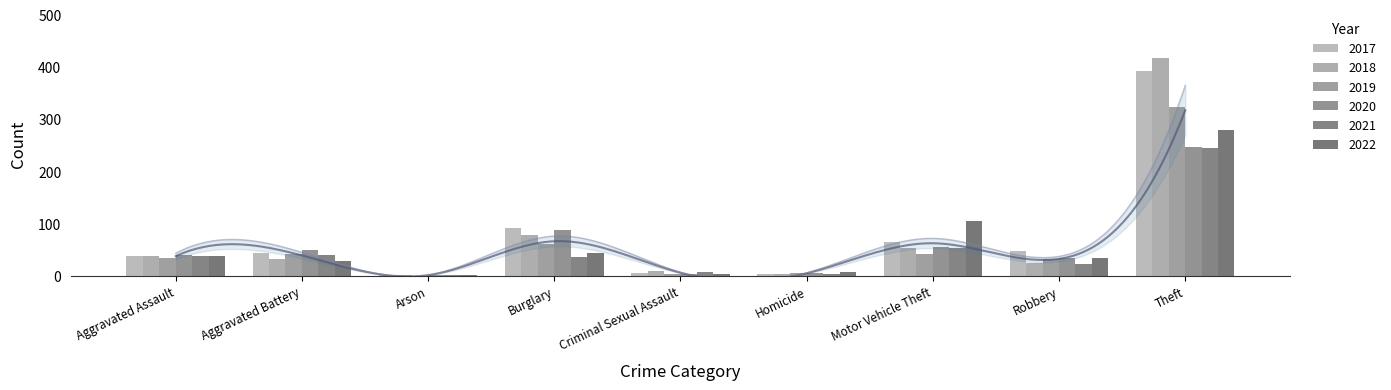

Between Homicide and Aggravated Assault, which is larger?

Aggravated Assault